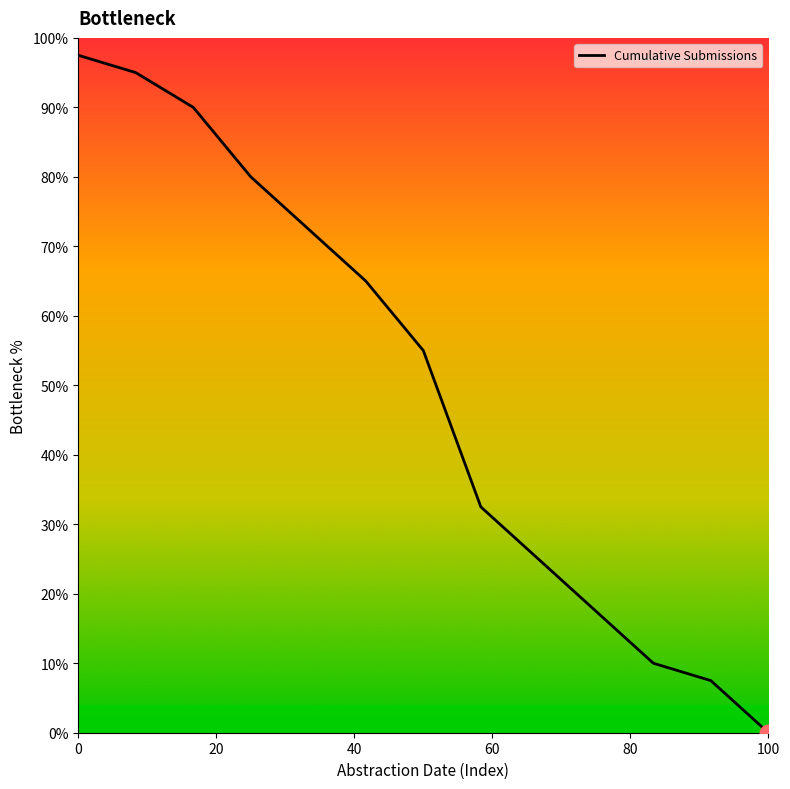

The value at 11 is 11.2. True or false?

False